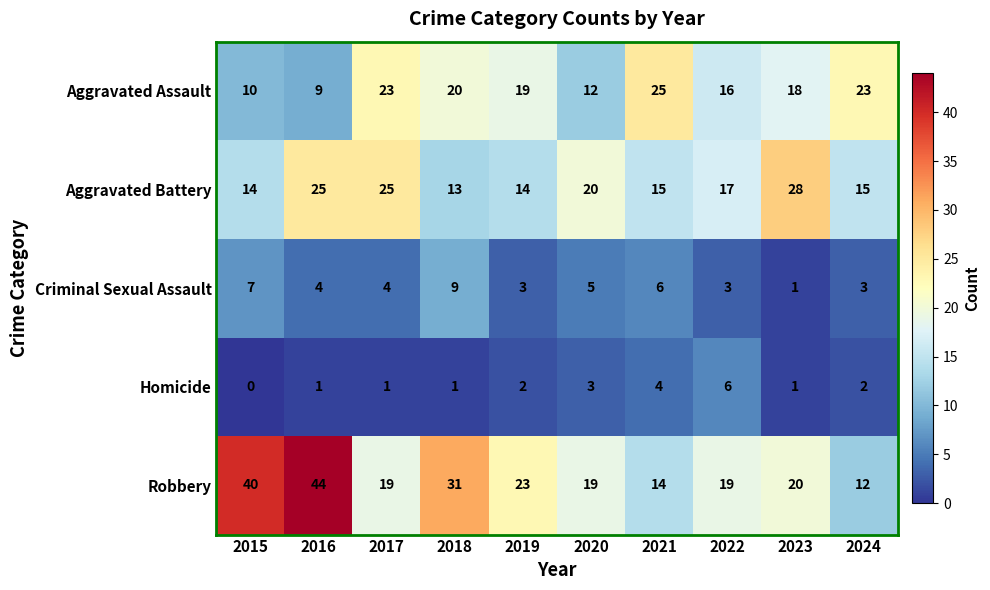

At which category does the chart reach its minimum across all series?

2015